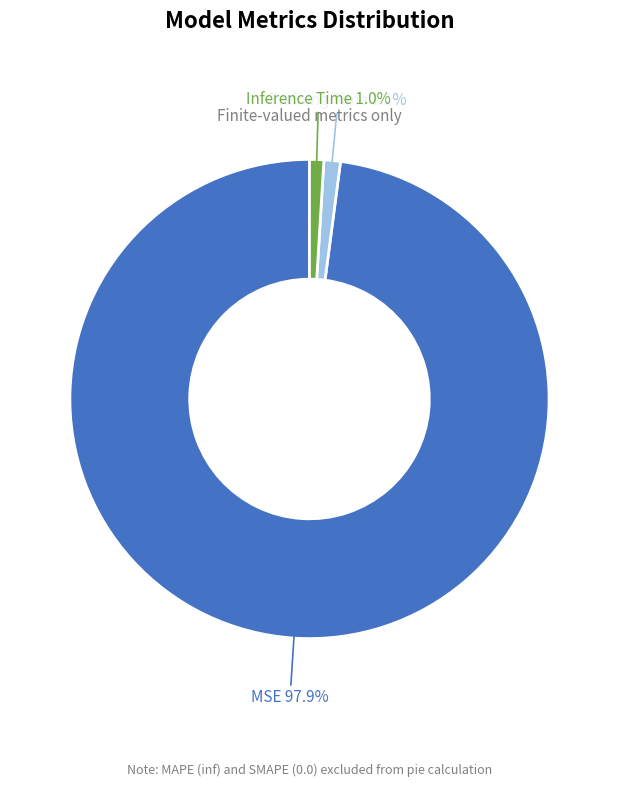

Is there a majority slice in this chart?

Yes